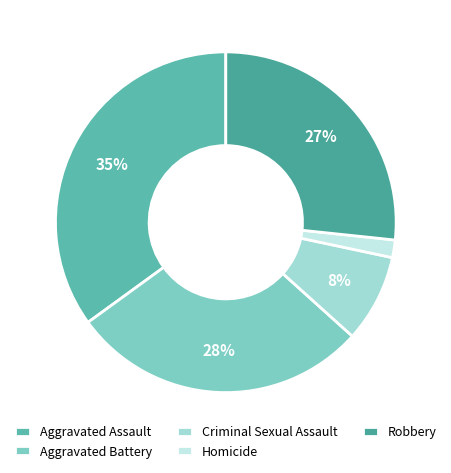

Is Homicide the majority of the pie?

No